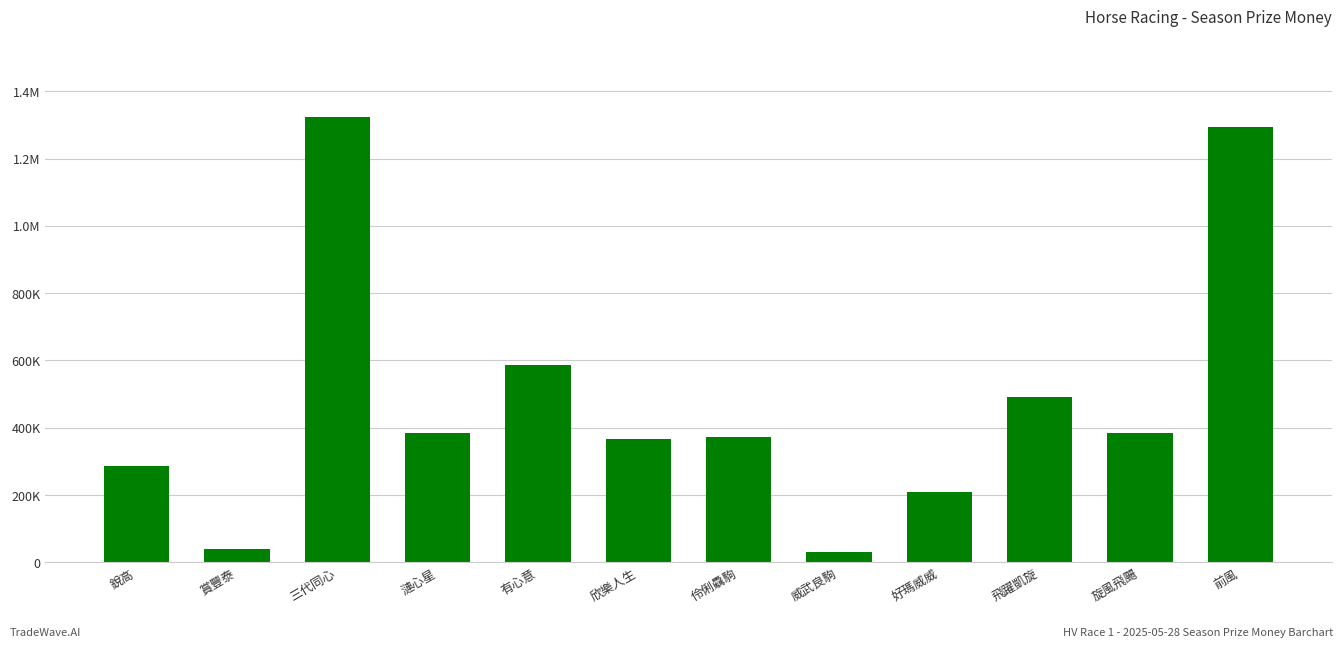

The value at 欣樂人生 is 367500. True or false?

True